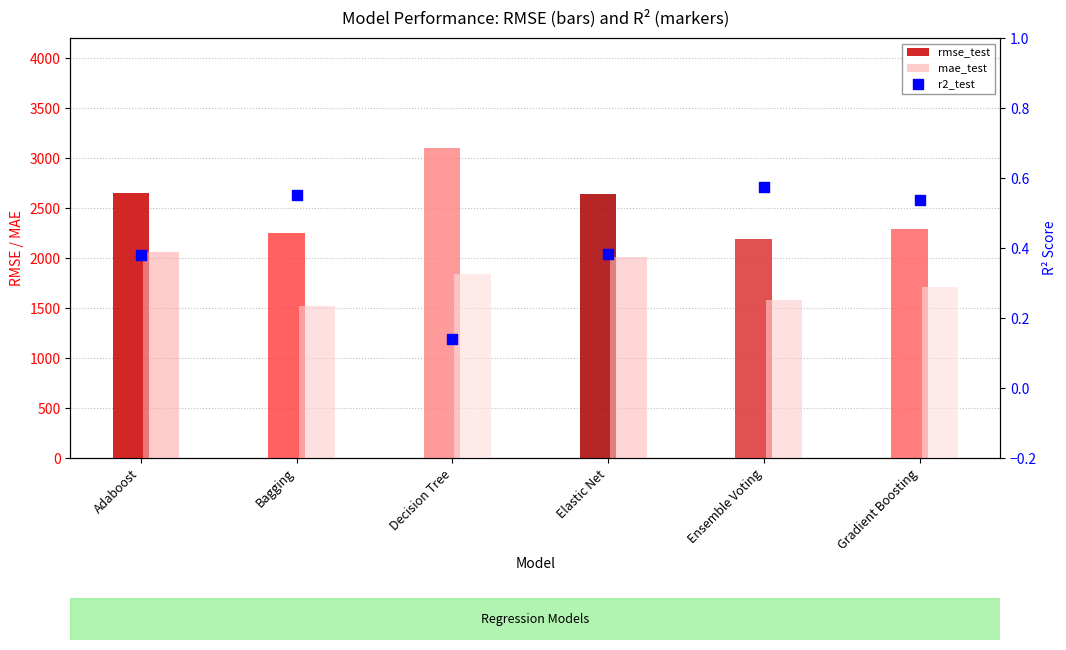

At which category is the sum across all series the highest?

Decision Tree